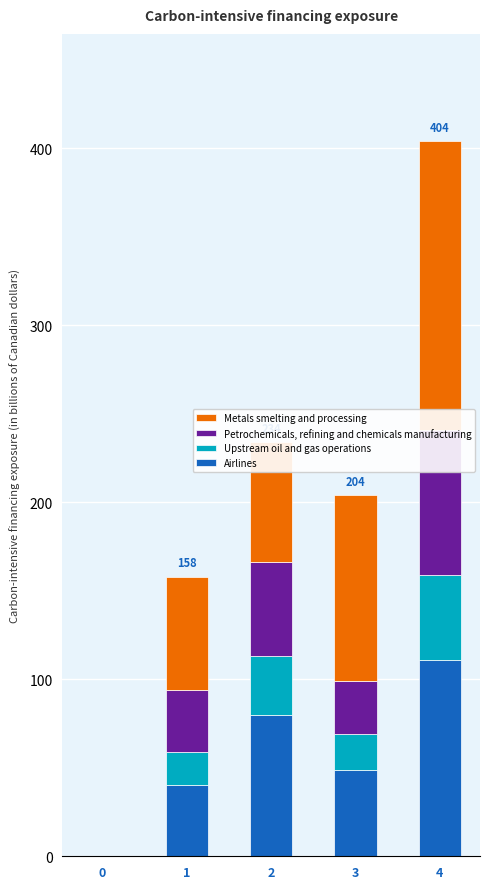

Is the value of Airlines at 2 greater than the value of Upstream oil and gas operations at 0?

Yes